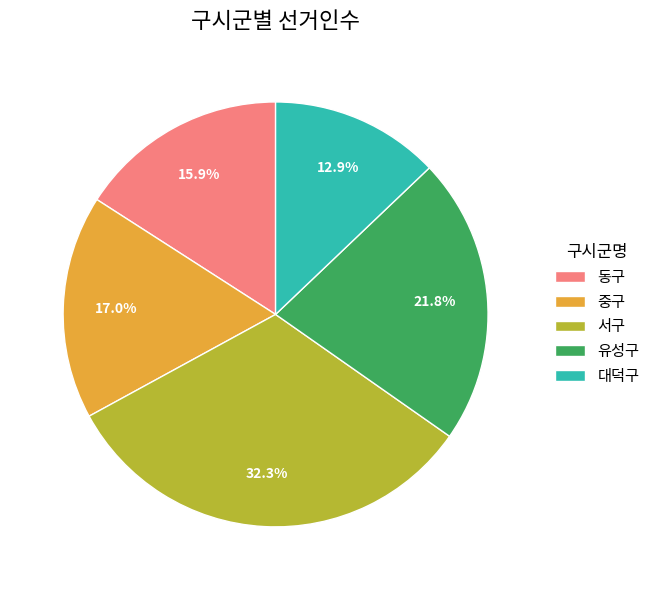

Rank the categories by value from lowest to highest.

대덕구, 동구, 중구, 유성구, 서구